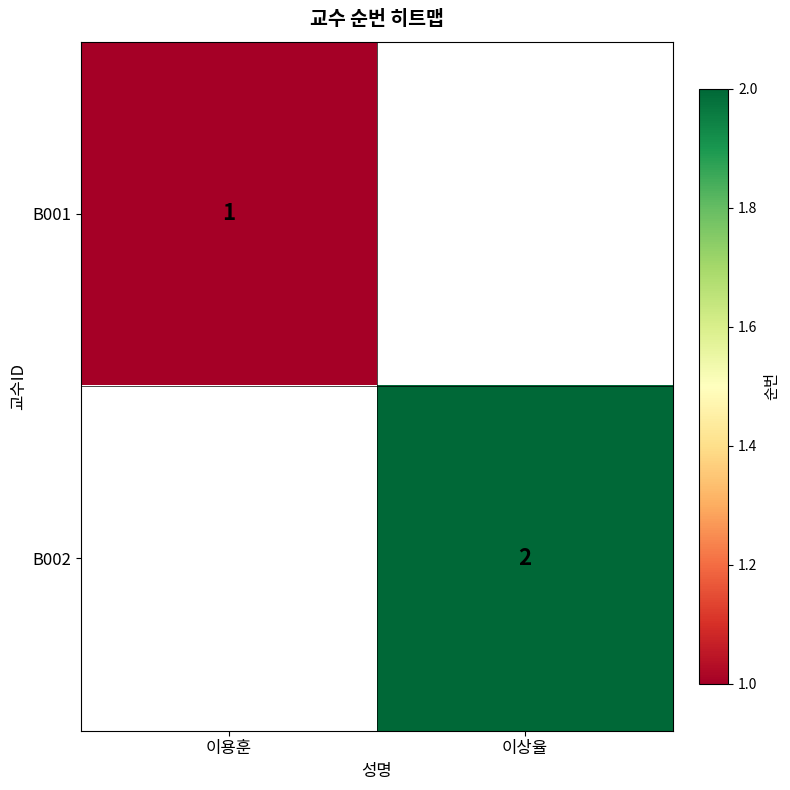

At how many categories does at least one series exceed 1?

1